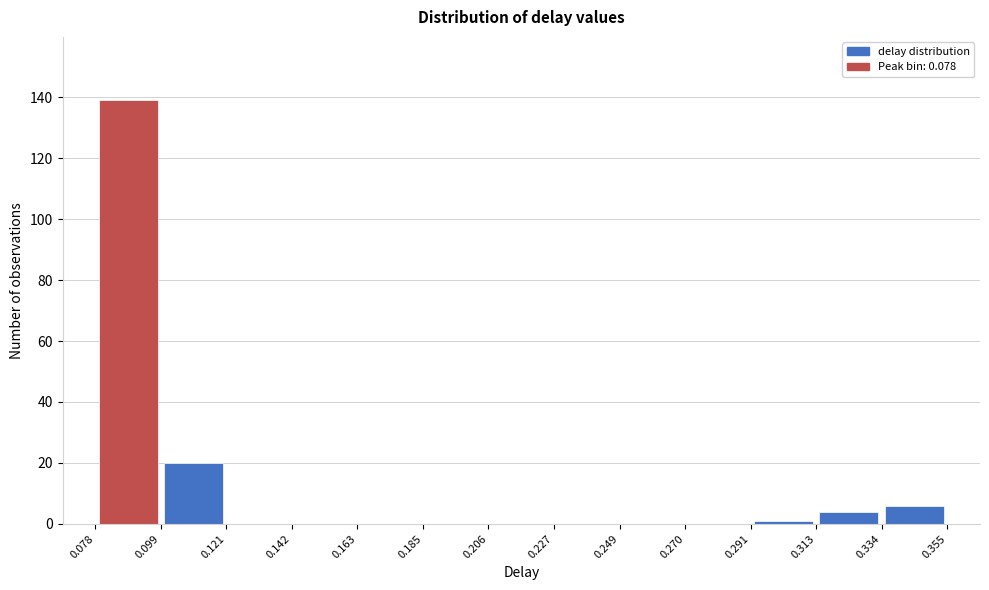

Reading left to right, list every bar in this chart as the range it spans on the x-axis followed by its height. The values are not printed on the chart, so give them approximately, as read against the axis.

0.078 to 0.099: 140
0.099 to 0.121: 20
0.121 to 0.142: 0
0.142 to 0.163: 0
0.163 to 0.185: 0
0.185 to 0.206: 0
0.206 to 0.227: 0
0.227 to 0.249: 0
0.249 to 0.270: 0
0.270 to 0.291: 0
0.291 to 0.313: under 2
0.313 to 0.334: 4
0.334 to 0.355: 6